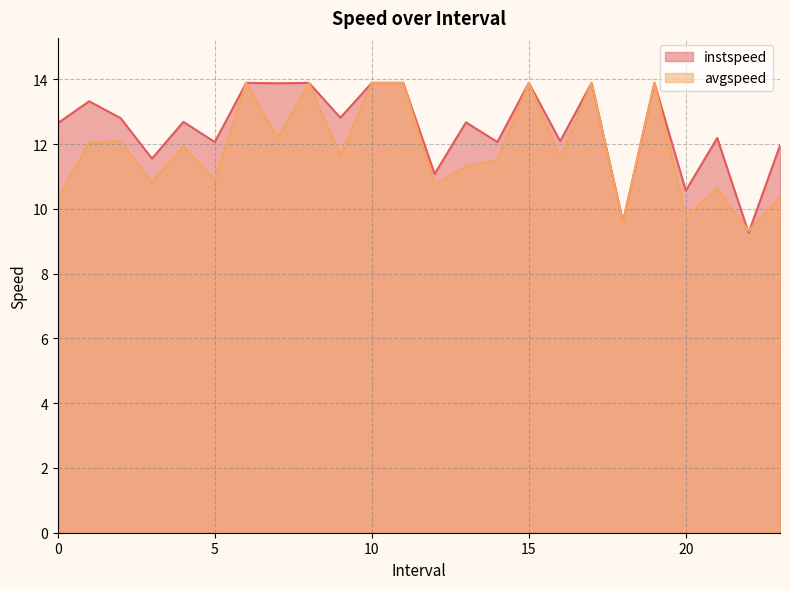

Reading right to left, extract all data points from this chart.

instspeed: 23.0=12.0	22.0=9.3	21.0=12.2	20.0=10.6	19.0=13.9	18.0=9.6	17.0=13.9	16.0=12.1	15.0=13.9	14.0=12.1	13.0=12.7	12.0=11.1	11.0=13.9	10.0=13.9	9.0=12.8	8.0=13.9	7.0=13.9	6.0=13.9	5.0=12.1	4.0=12.7	3.0=11.6	2.0=12.8	1.0=13.3	0.0=12.6
avgspeed: 23.0=10.4	22.0=9.3	21.0=10.6	20.0=9.8	19.0=13.9	18.0=9.6	17.0=13.9	16.0=11.6	15.0=13.9	14.0=11.5	13.0=11.3	12.0=10.8	11.0=13.9	10.0=13.9	9.0=11.7	8.0=13.9	7.0=12.2	6.0=13.9	5.0=10.9	4.0=11.9	3.0=10.8	2.0=12.1	1.0=12.1	0.0=10.3